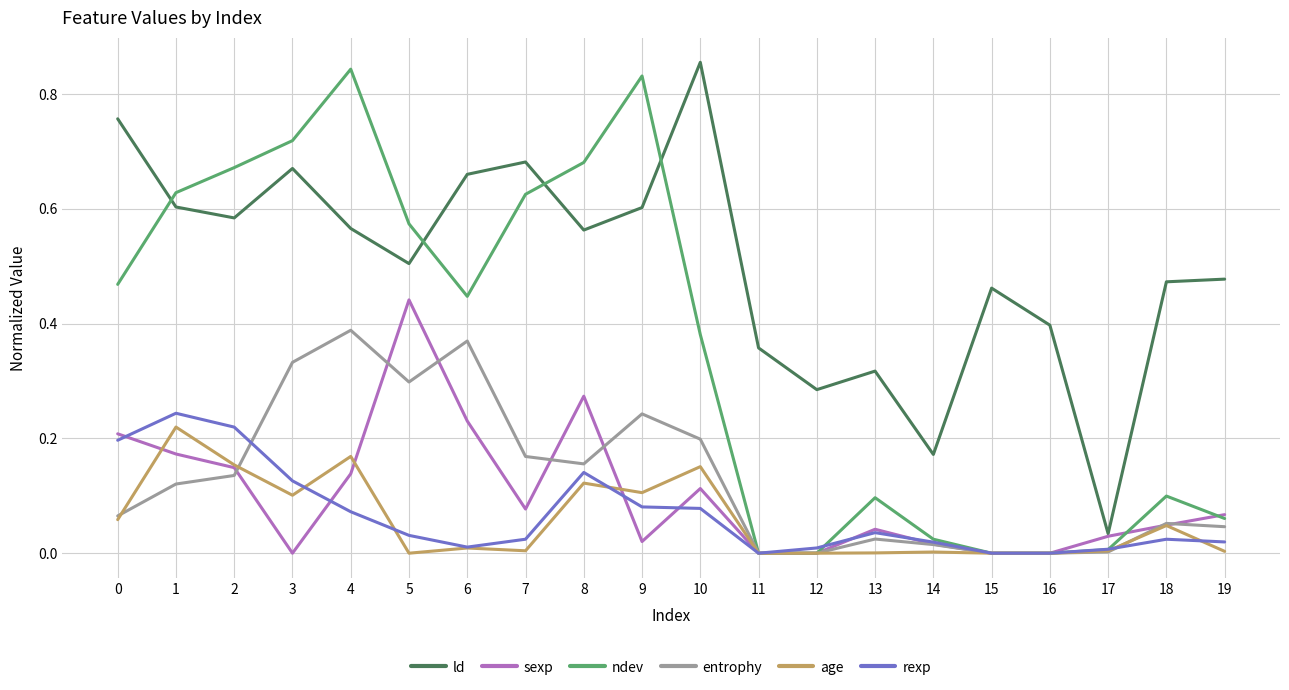

What is the sum of all rexp values?

1.3